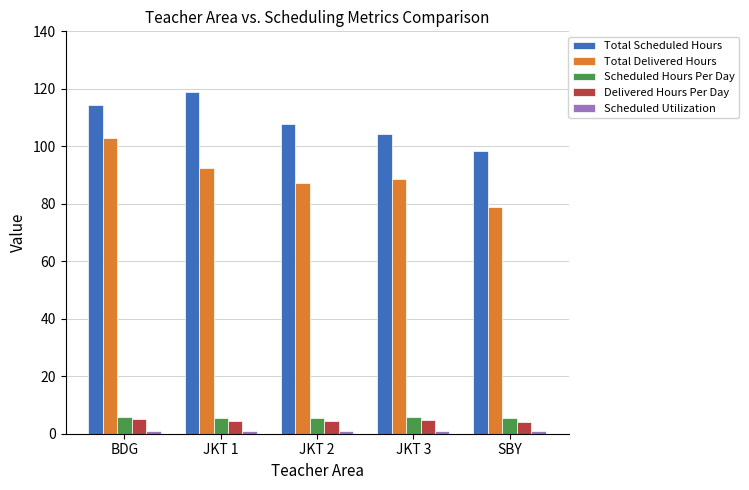

Which series has the largest total across all categories?

Total Scheduled Hours